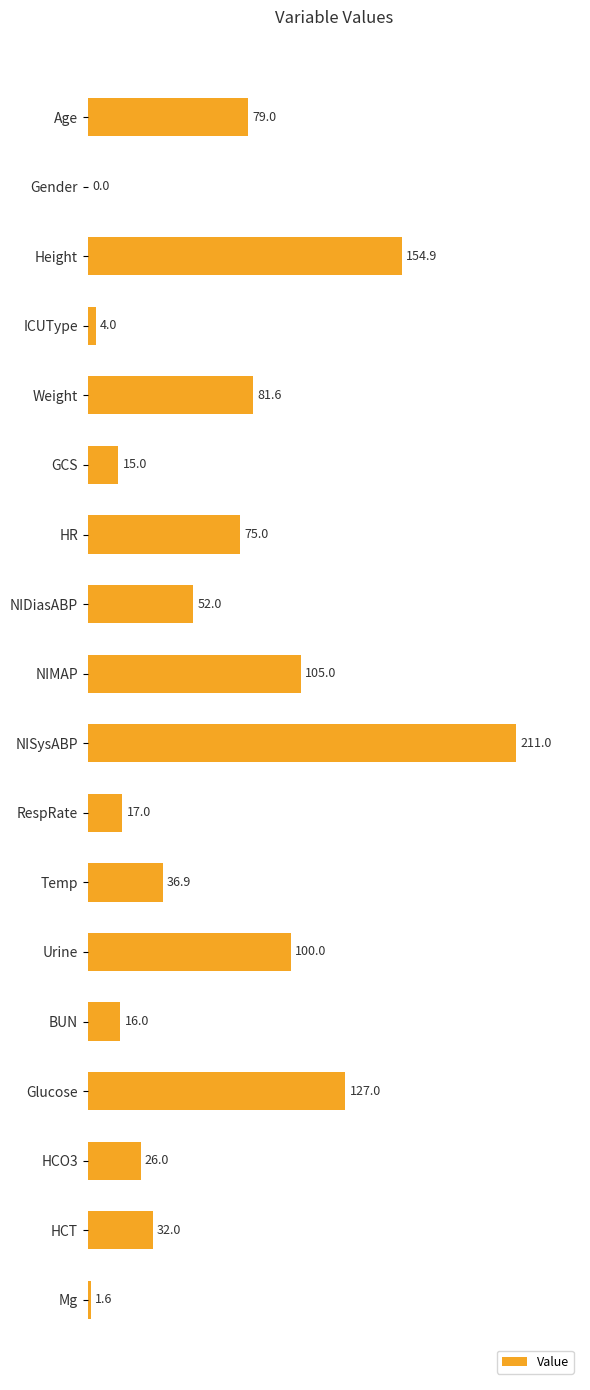

How many data points does each series have?

18